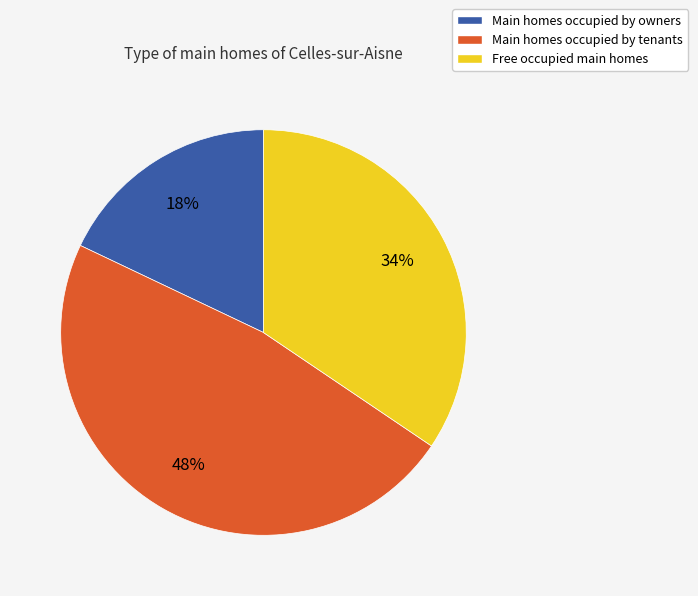

To the nearest percent, what is the difference between the largest and smallest slice percentages?

30%